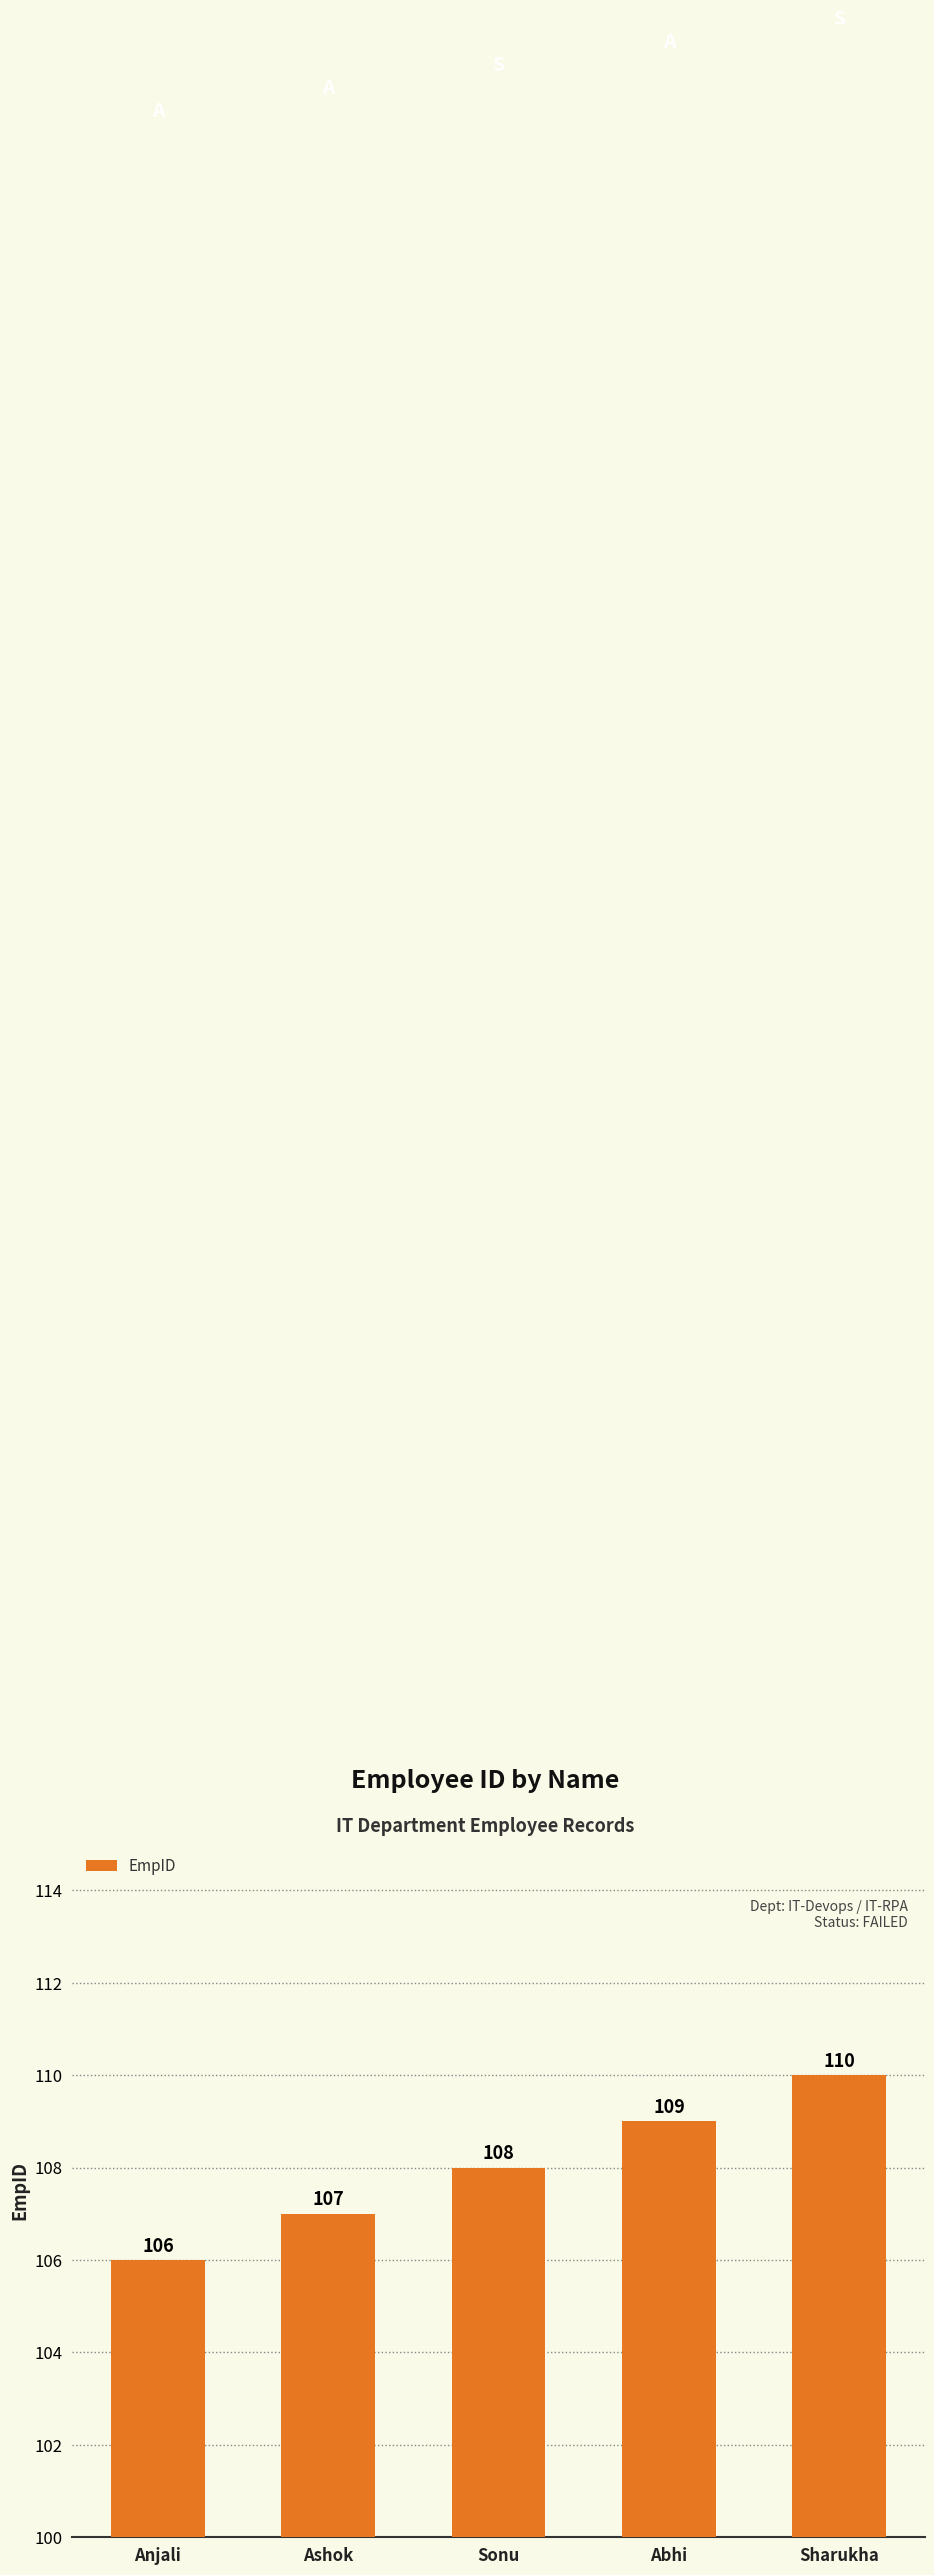

How many bars are there in total?

5